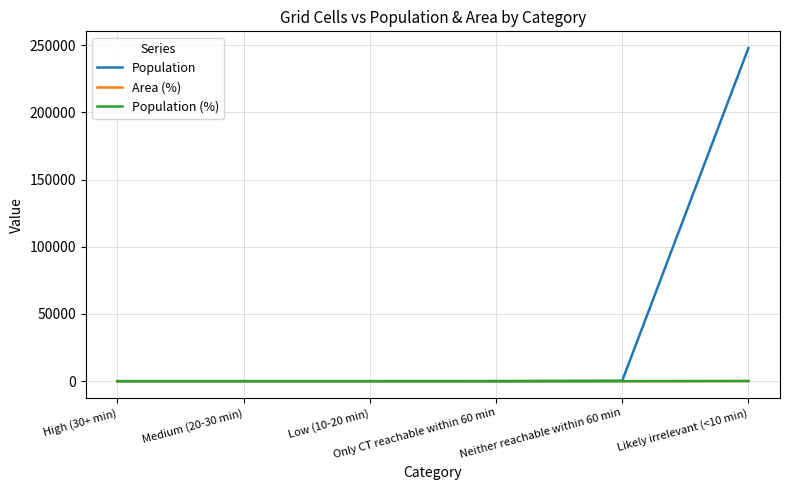

Which series has the largest total across all categories?

Population